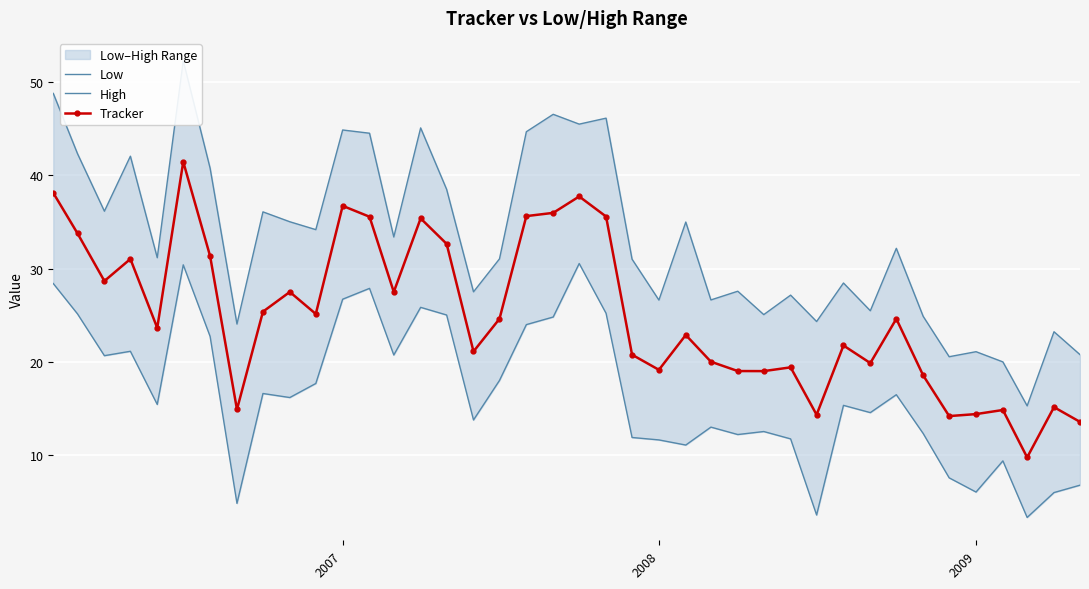

True or false: High and Low intersect in this chart.

False